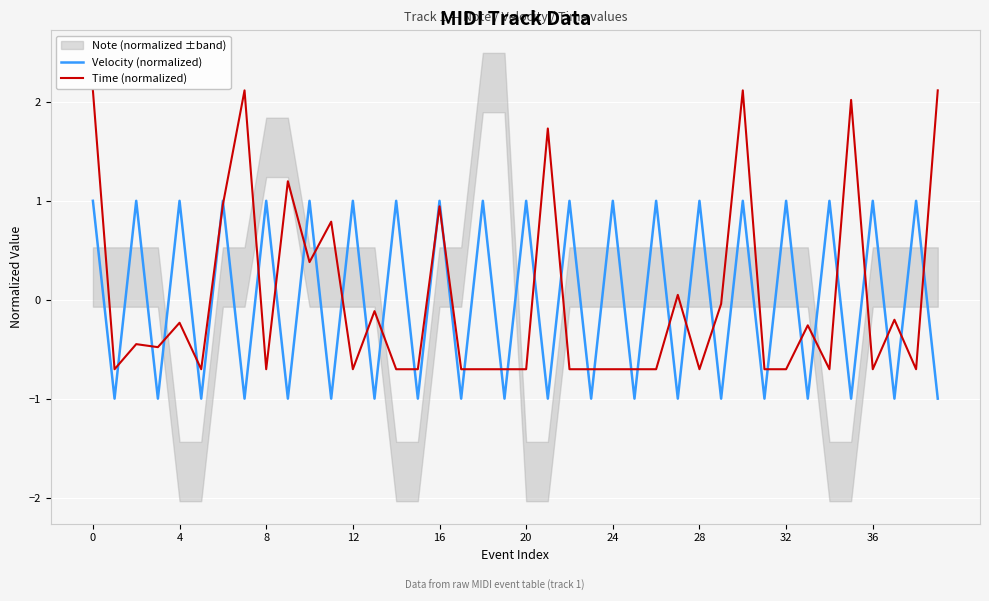

What is the highest value of the Velocity (normalized) series?

1.0